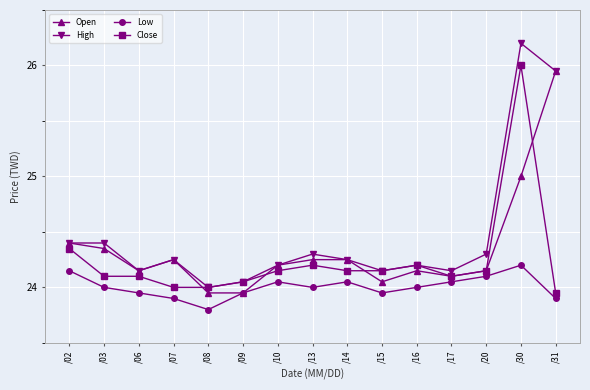

Which series has the largest range (max minus min)?

High